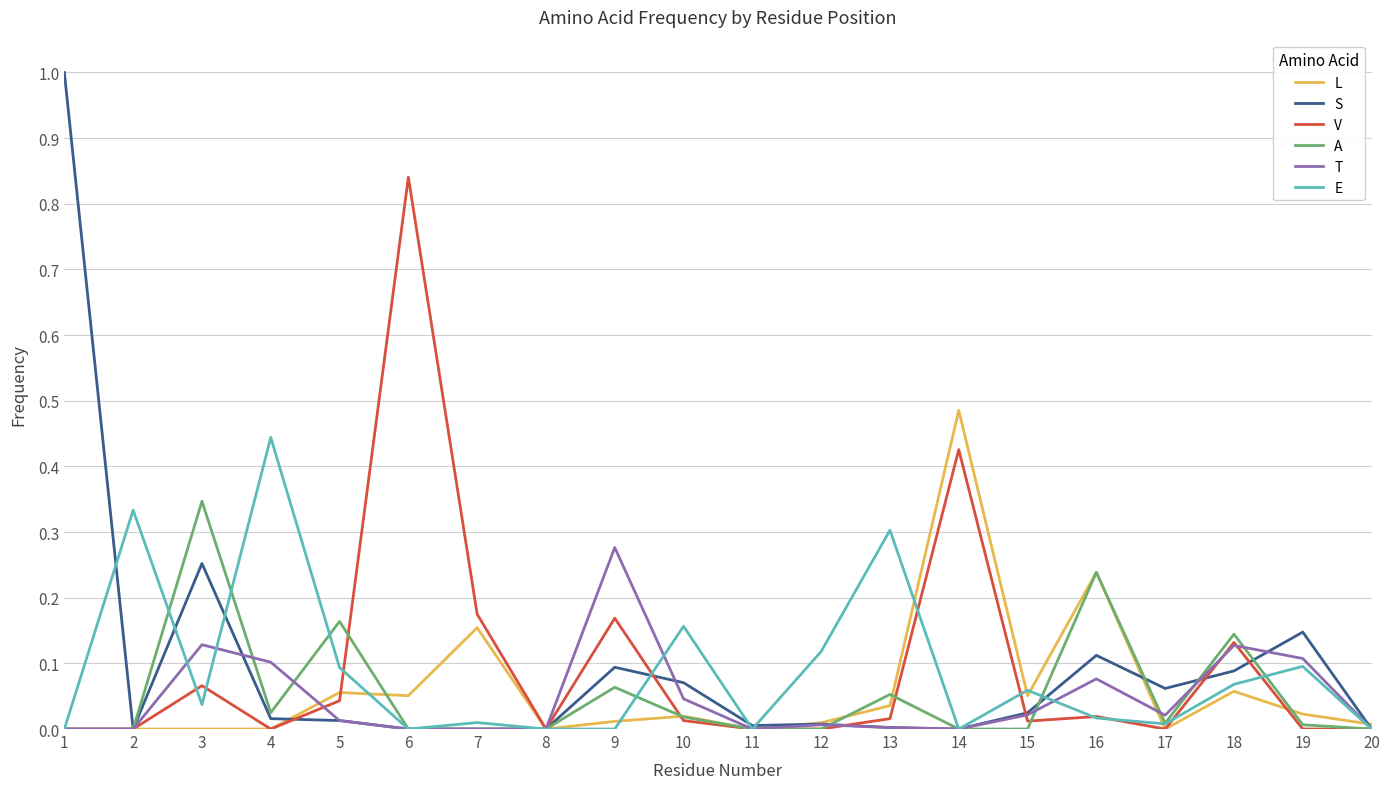

True or false: T and S cross at least once.

True